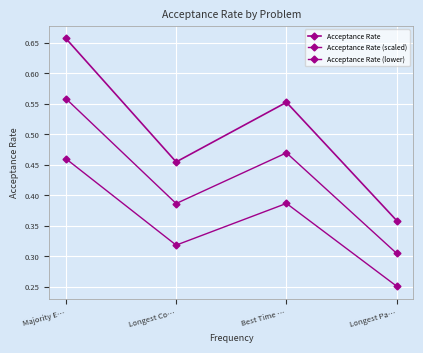

Does the chart have visible grid lines?

Yes